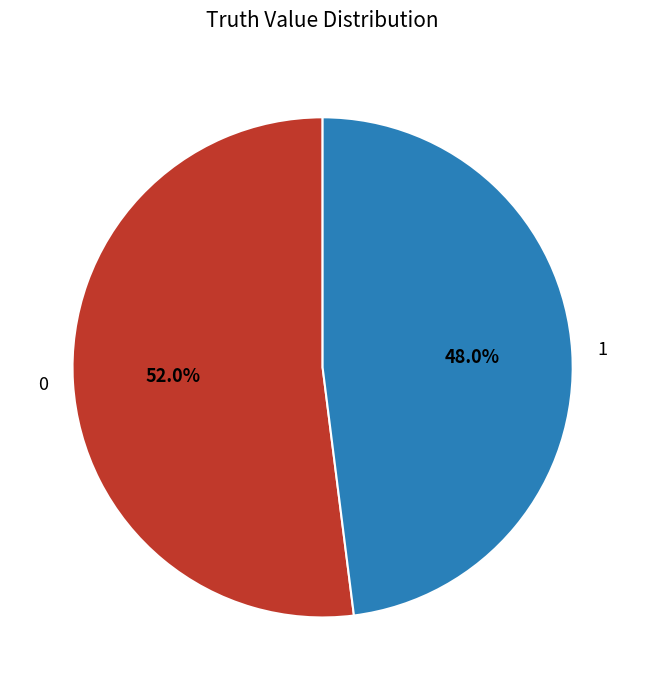

Which category has the smallest portion of the pie?

1